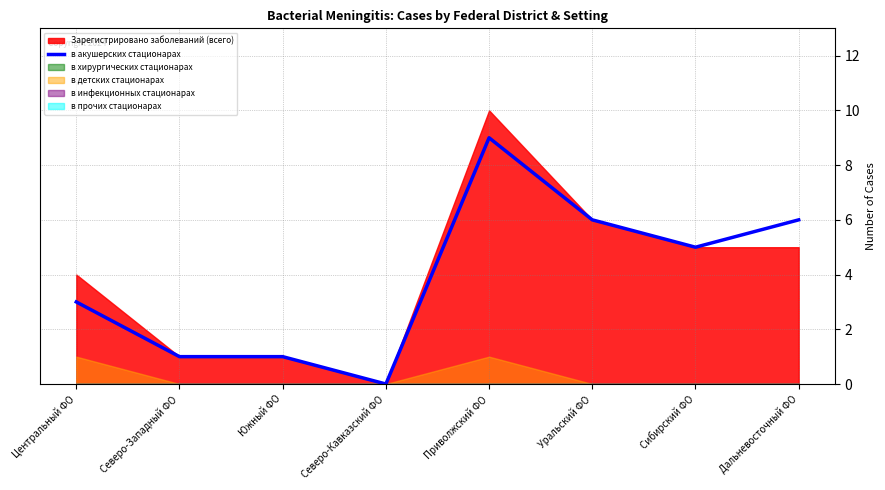

At which category does the data reach its first local valley?

Северо-Кавказский ФО